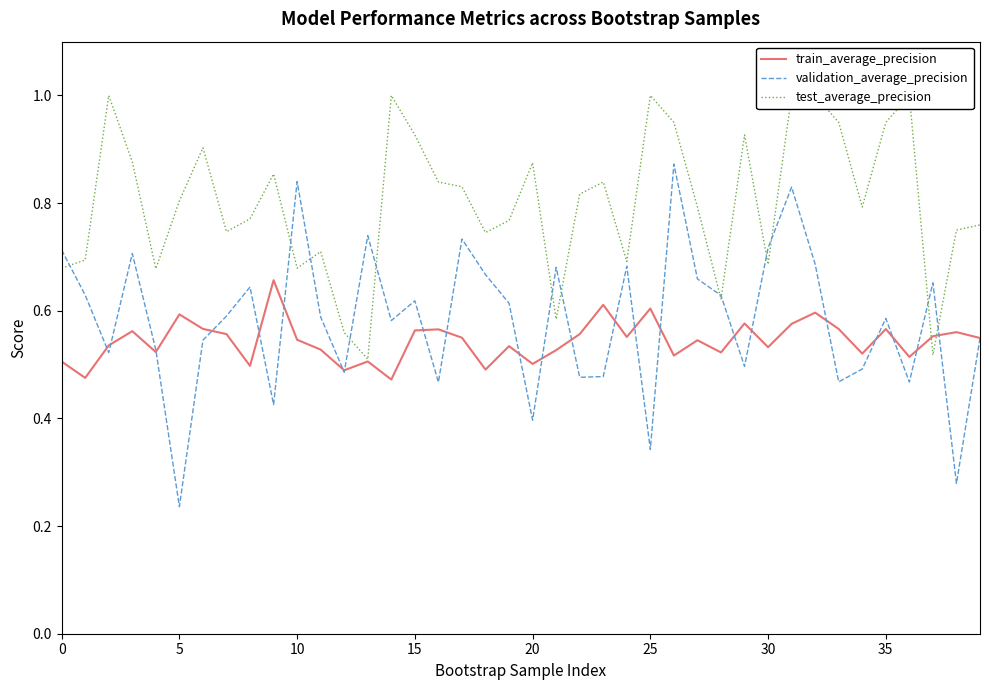

Rank the series by their maximum value, from lowest to highest.

train_average_precision, validation_average_precision, test_average_precision